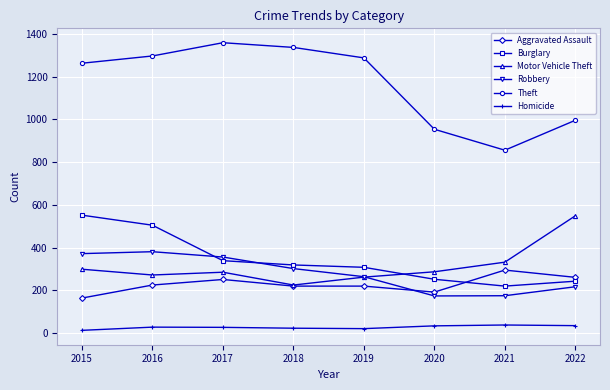

Count the number of data series in this chart.

6